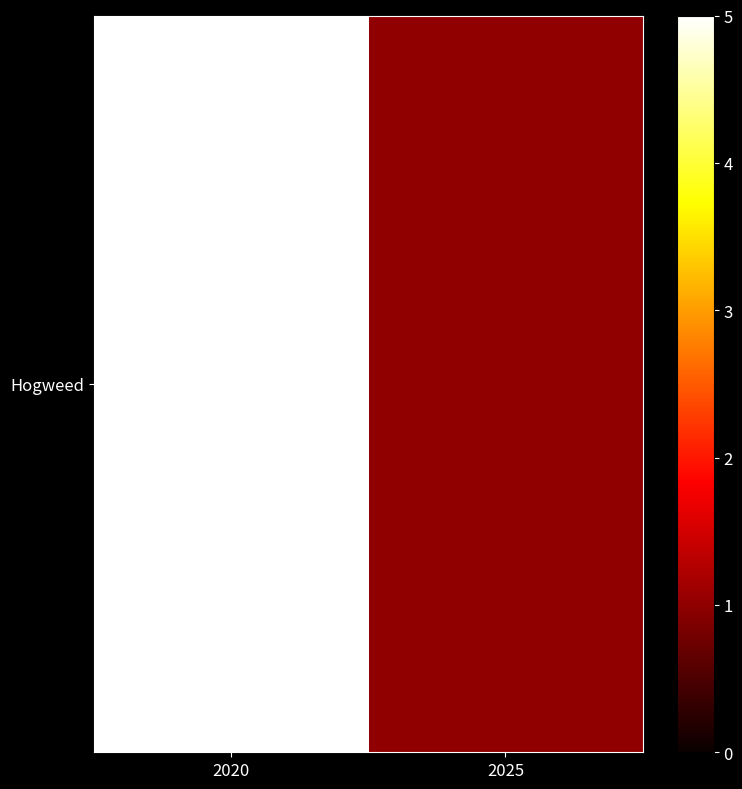

What is the difference between the maximum and minimum values?

4